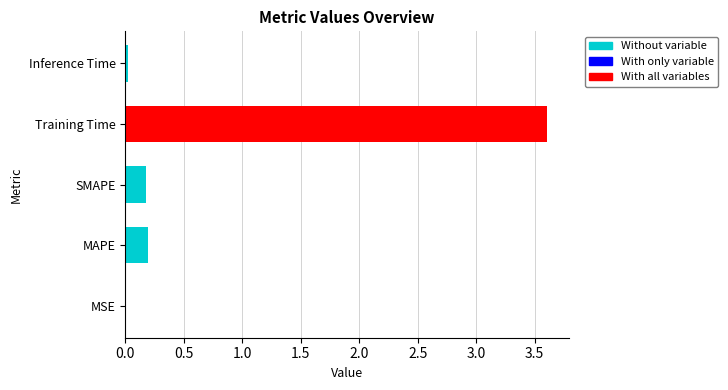

What is the sum of all values?

4.0